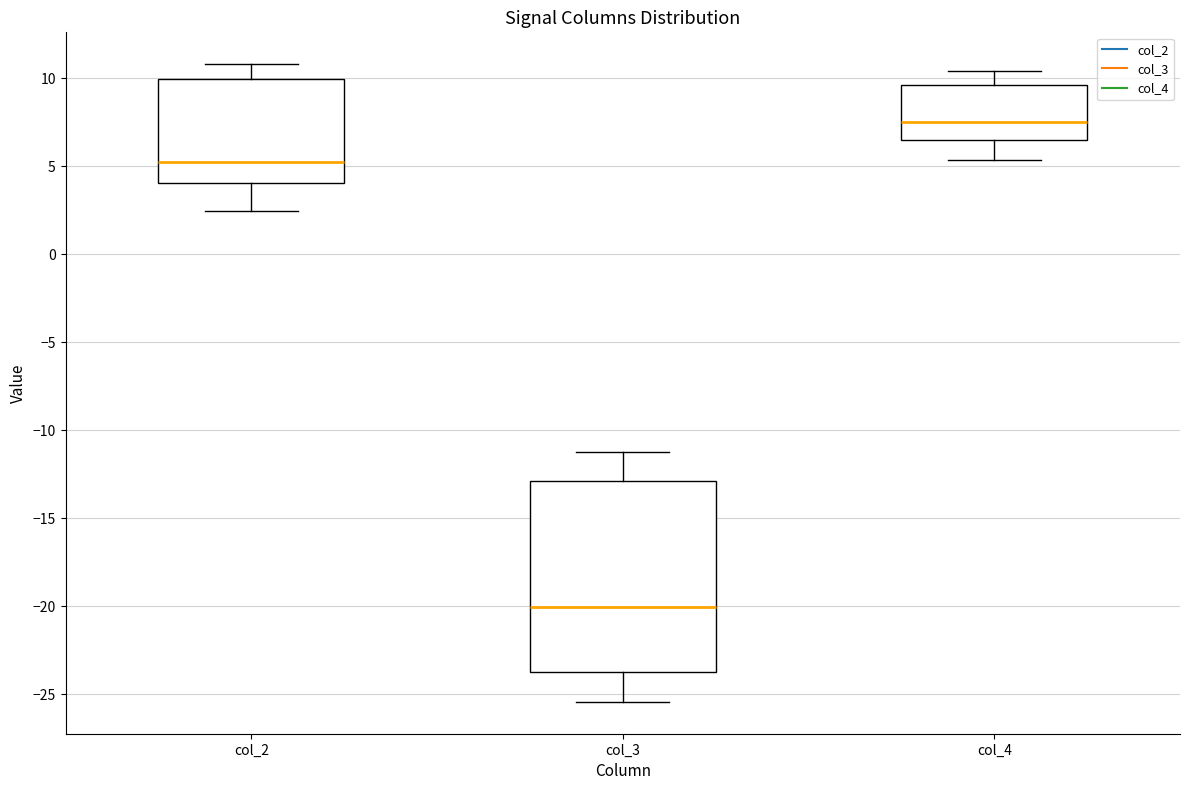

Reading left to right, read every box against the y-axis: the position of its median line, the range the box covers, and the ends of its whiskers. The values are not printed on the chart, so give them approximately, as read against the axis.

col_2: median 5.0, box 4.0 to 10.0, whiskers 2.5 to 11.0
col_3: median -20.0, box -23.5 to -13.0, whiskers -25.5 to -11.0
col_4: median 7.5, box 6.5 to 9.5, whiskers 5.5 to 10.5